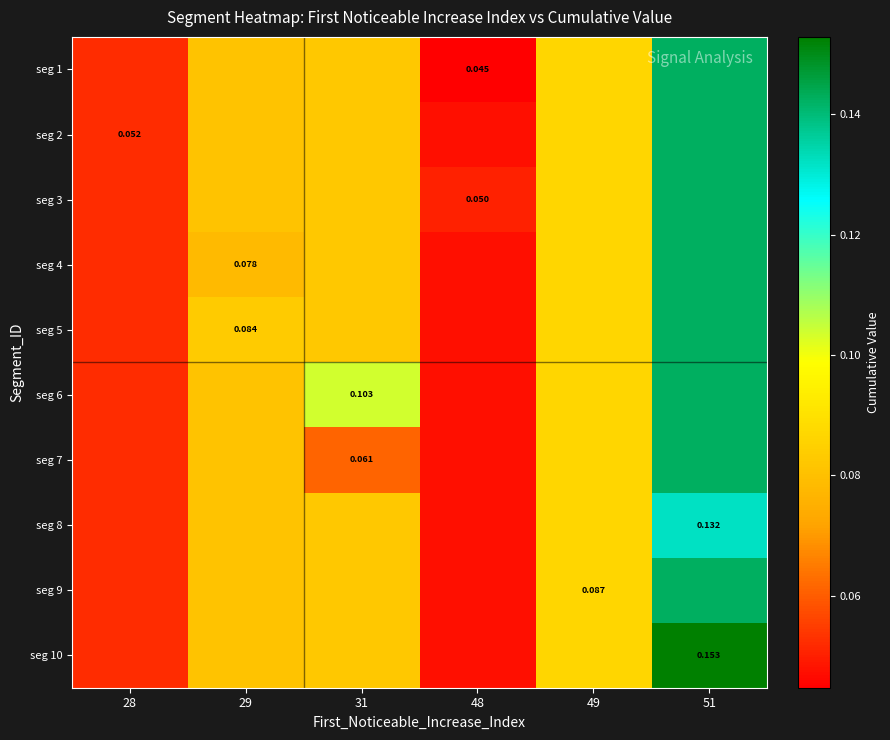

At which category is the sum across all series the highest?

51